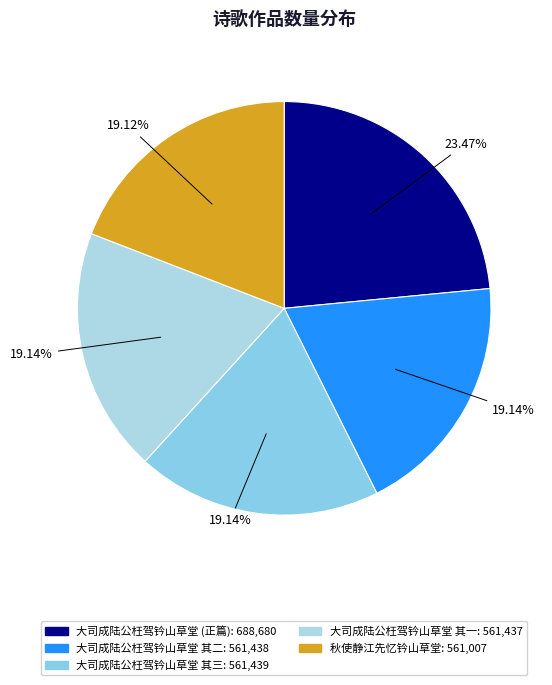

Which slice is the smallest?

秋使静江先忆钤山草堂